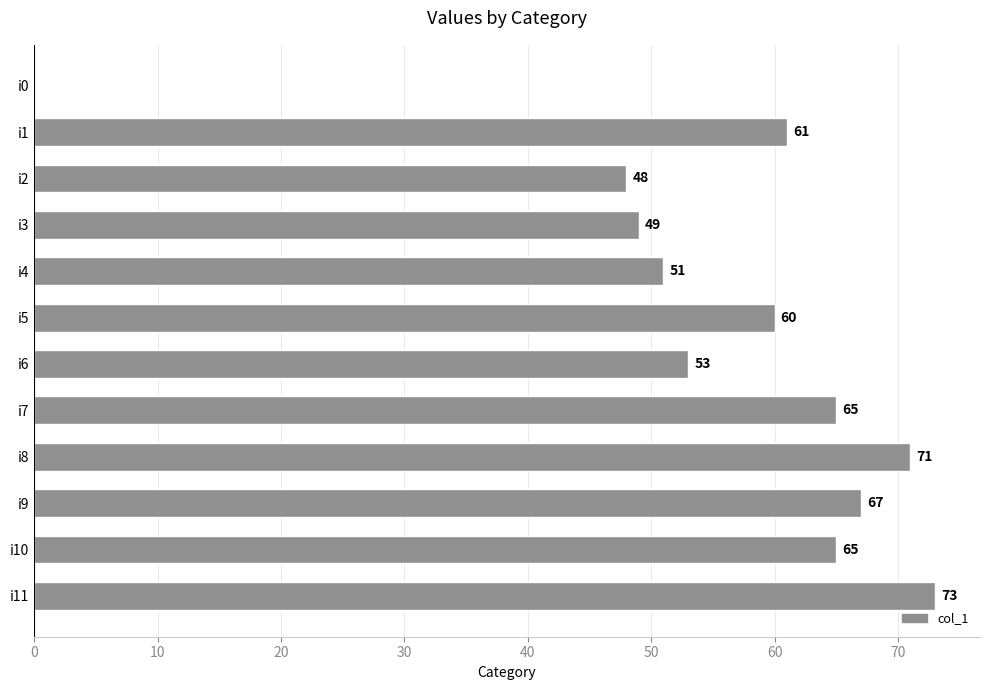

What is the sum of all values?

663